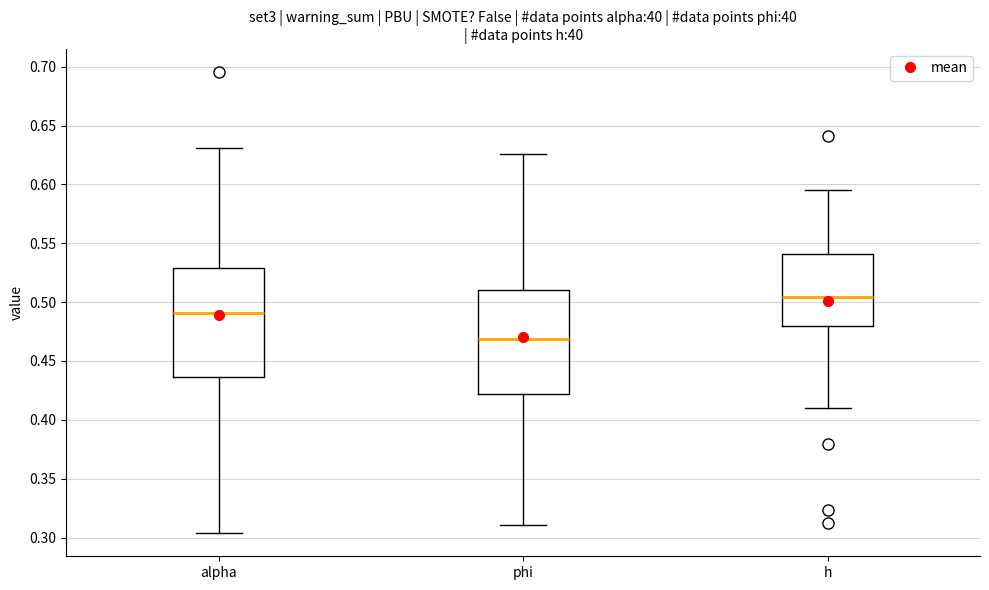

Reading left to right, read every box against the y-axis: the position of its median line, the range the box covers, and the ends of its whiskers. The values are not printed on the chart, so give them approximately, as read against the axis.

alpha: median 0.490, box 0.435 to 0.530, whiskers 0.305 to 0.630
phi: median 0.470, box 0.420 to 0.510, whiskers 0.310 to 0.625
h: median 0.505, box 0.480 to 0.540, whiskers 0.410 to 0.595